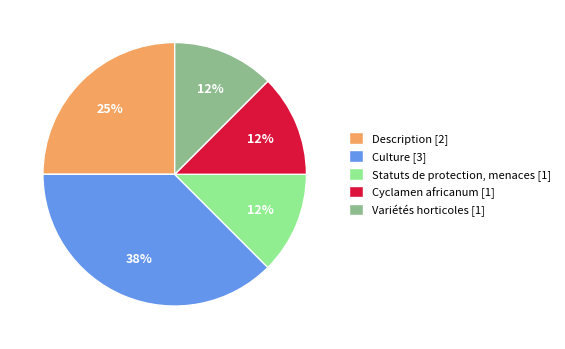

Is it true that Description [2] is 13% of the pie?

False